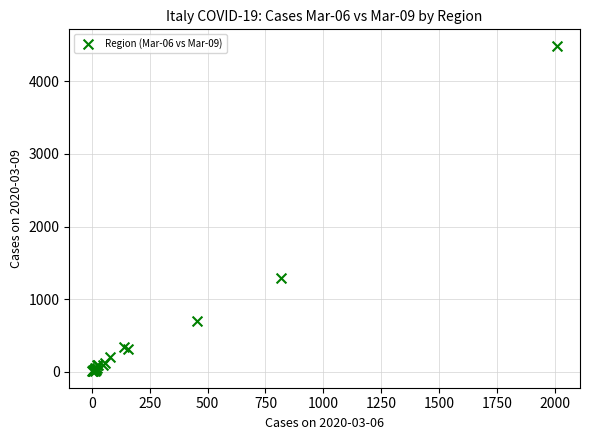

What Y value in the scatter plot is closest to 2247?

1286